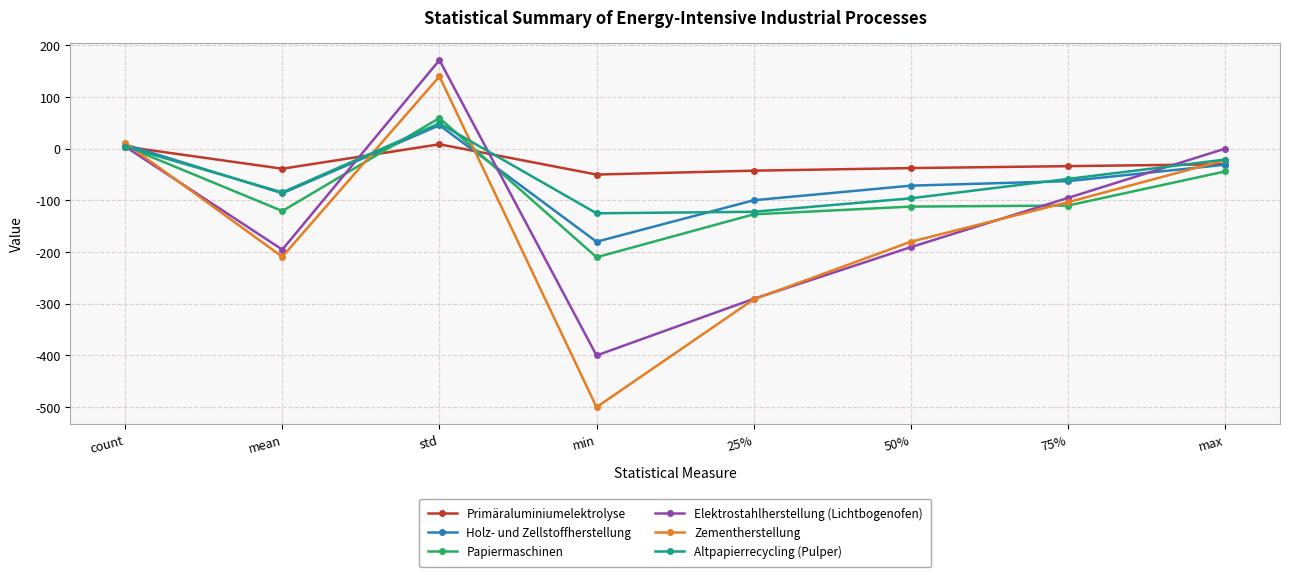

In Primäraluminiumelektrolyse, how many points are higher than both neighbors (excluding endpoints)?

1